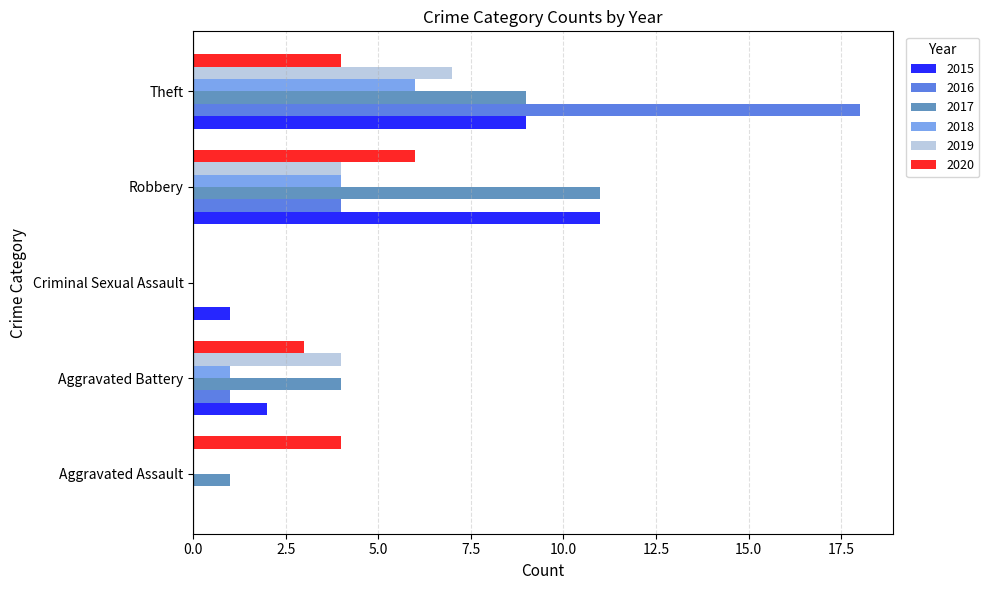

What is the sum of all 2020 values?

17